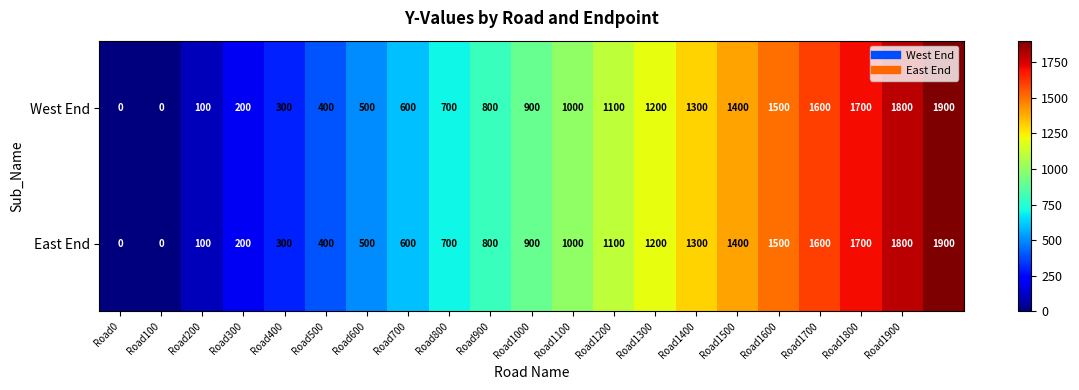

What is the difference between the maximum and minimum values in the East End series?

1900